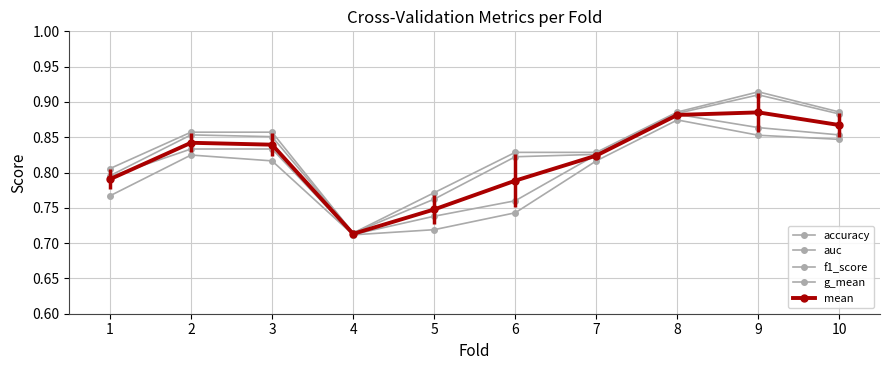

True or false: accuracy has a value of 0.2 at 1.

False